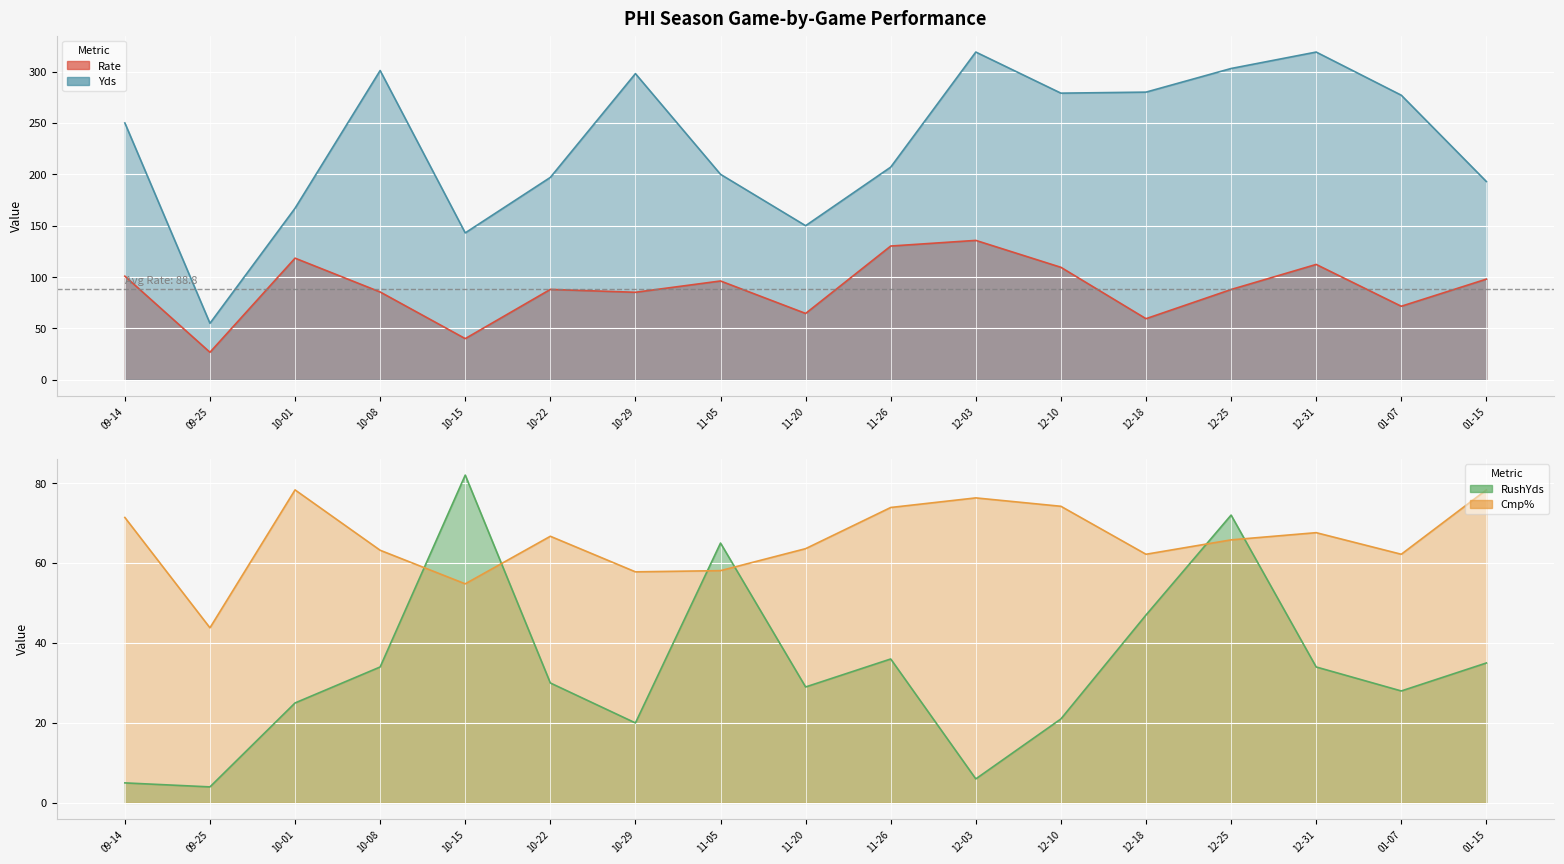

Where do Rate and Cmp% first cross each other?

09-14 and 09-25